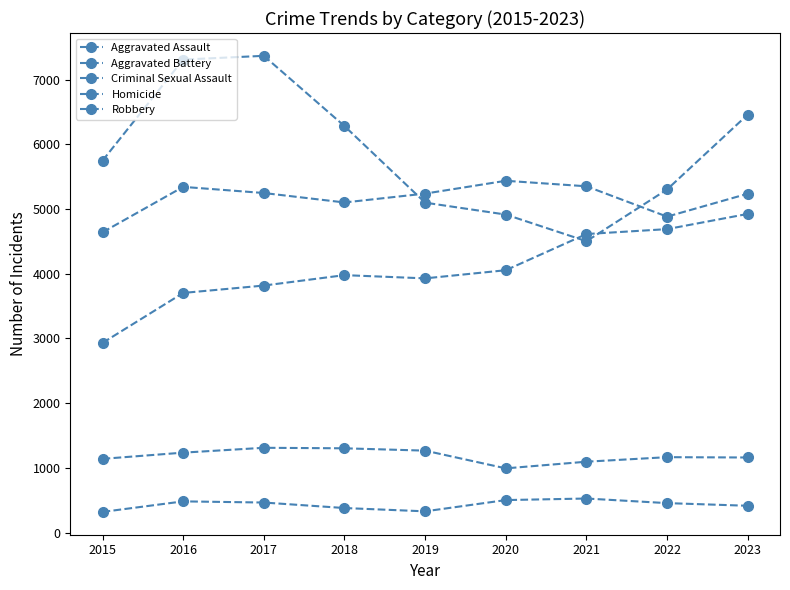

In Criminal Sexual Assault, how many points are higher than both neighbors (excluding endpoints)?

2